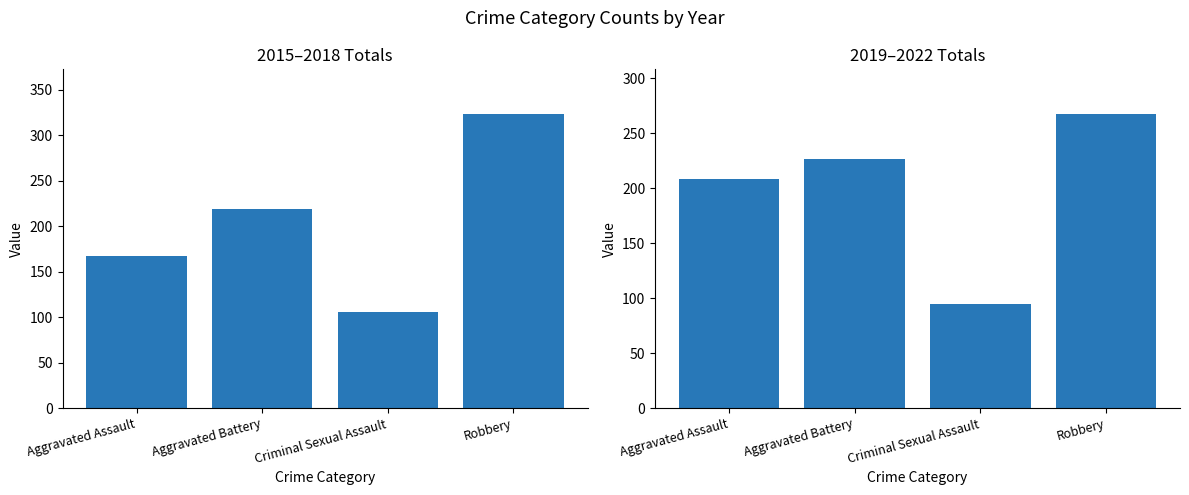

The 2015-2018 Total series shows 219 at Aggravated Battery. True or false?

True